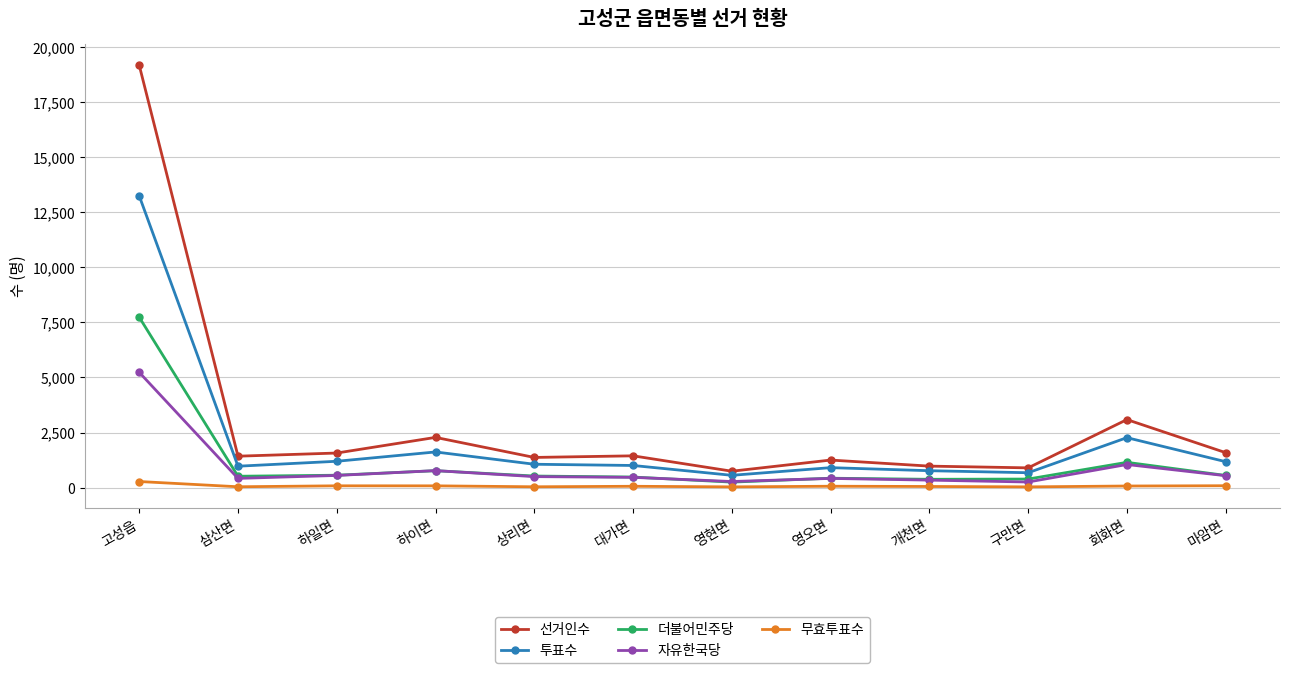

What is the approximate value of 투표수 at 회화면?

2267